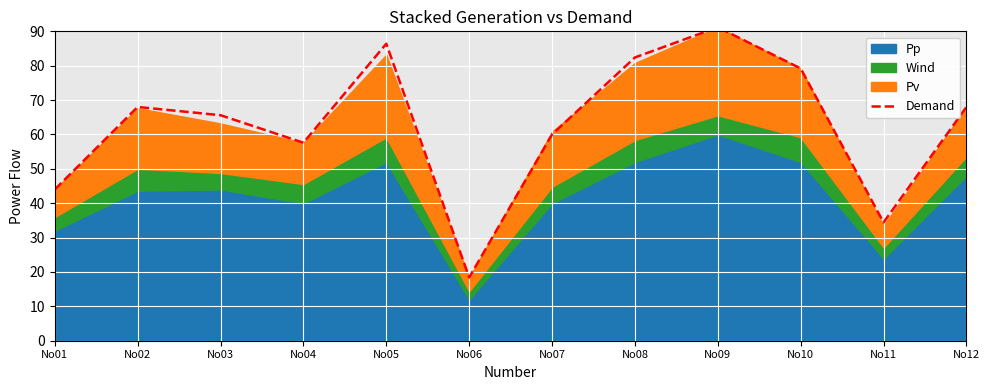

What is the average value?

62.9